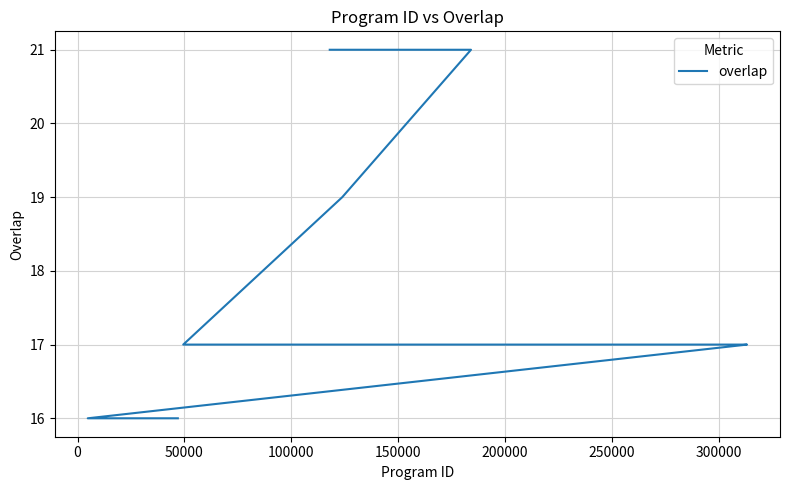

How many lines are shown in the chart?

1